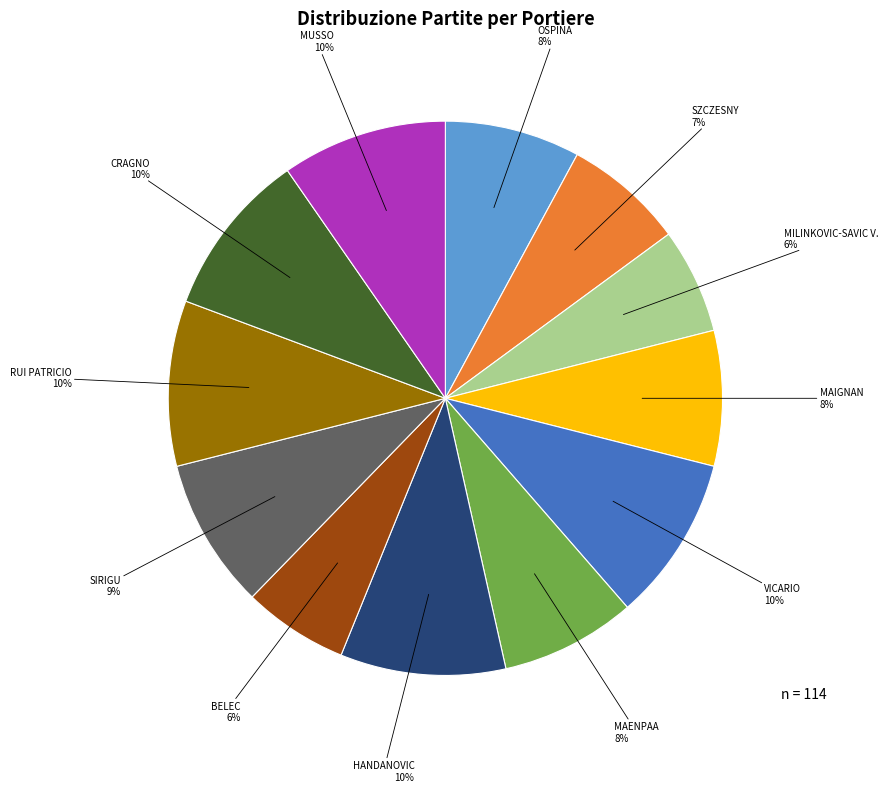

Is there a majority slice in this chart?

No